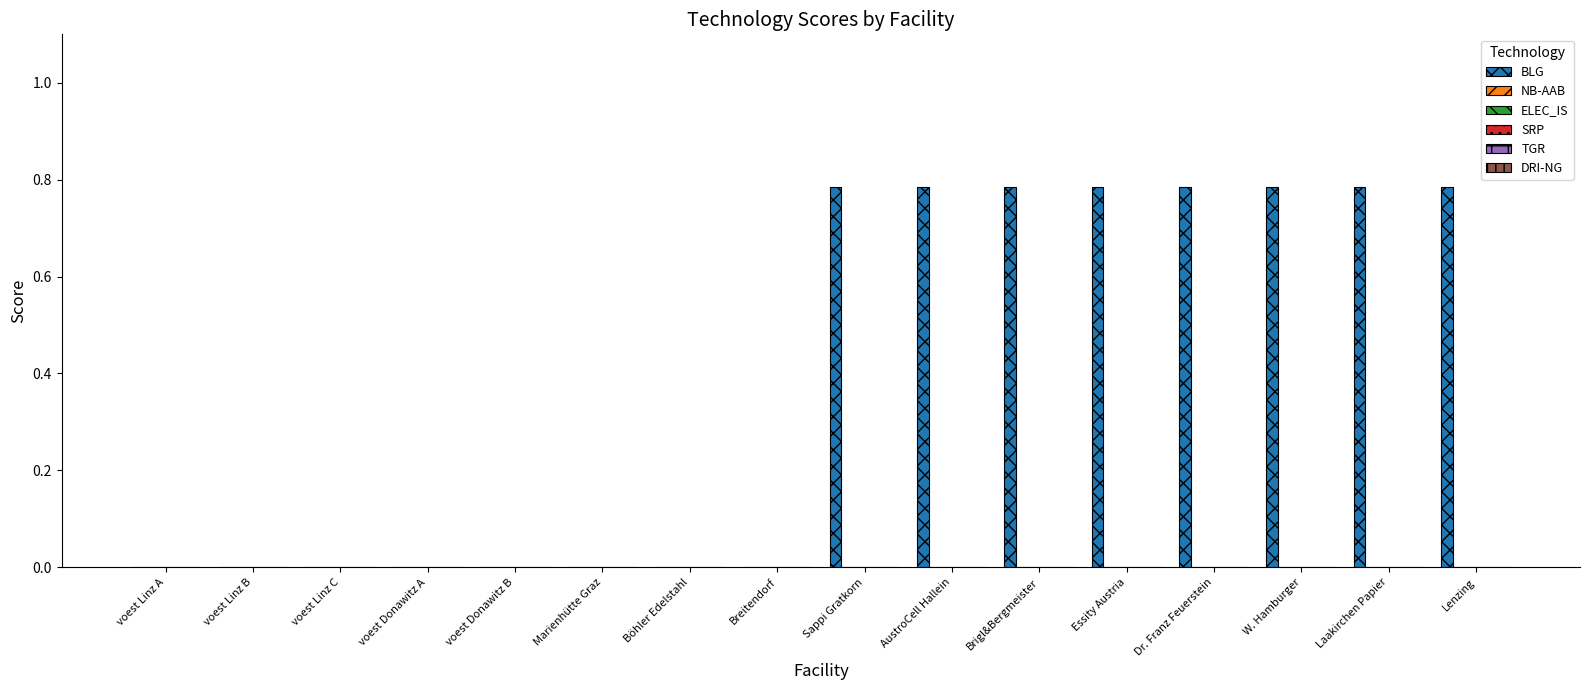

What is the sum of all values?

6.3